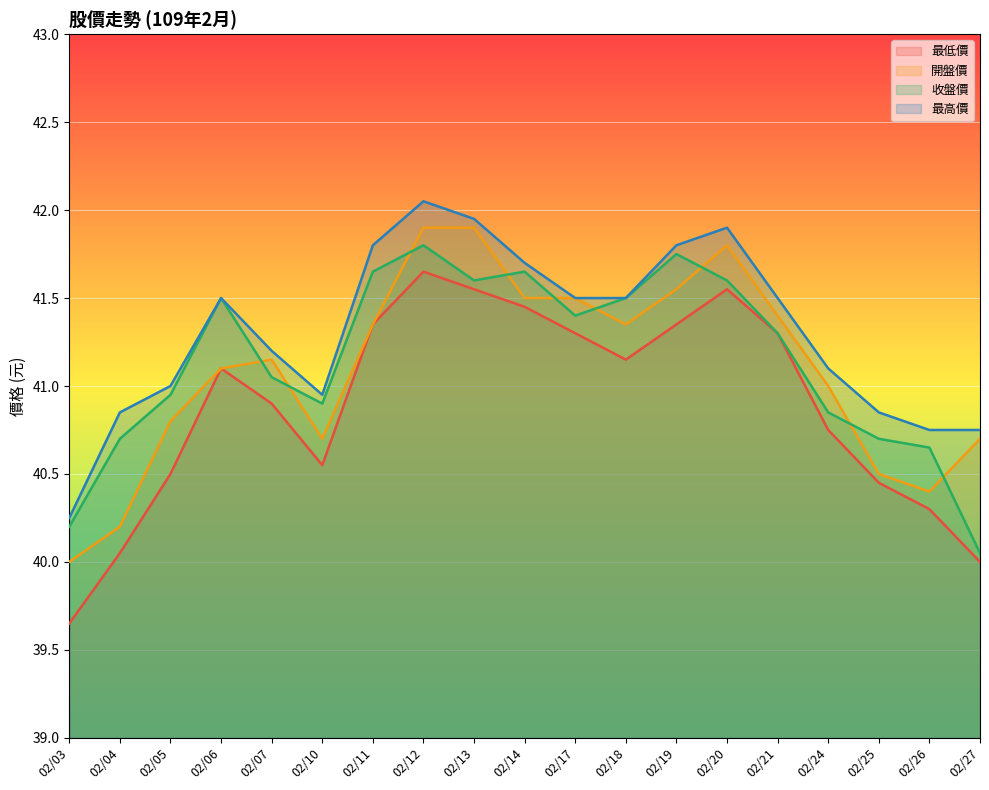

In 開盤價, how many points are higher than both neighbors (excluding endpoints)?

2